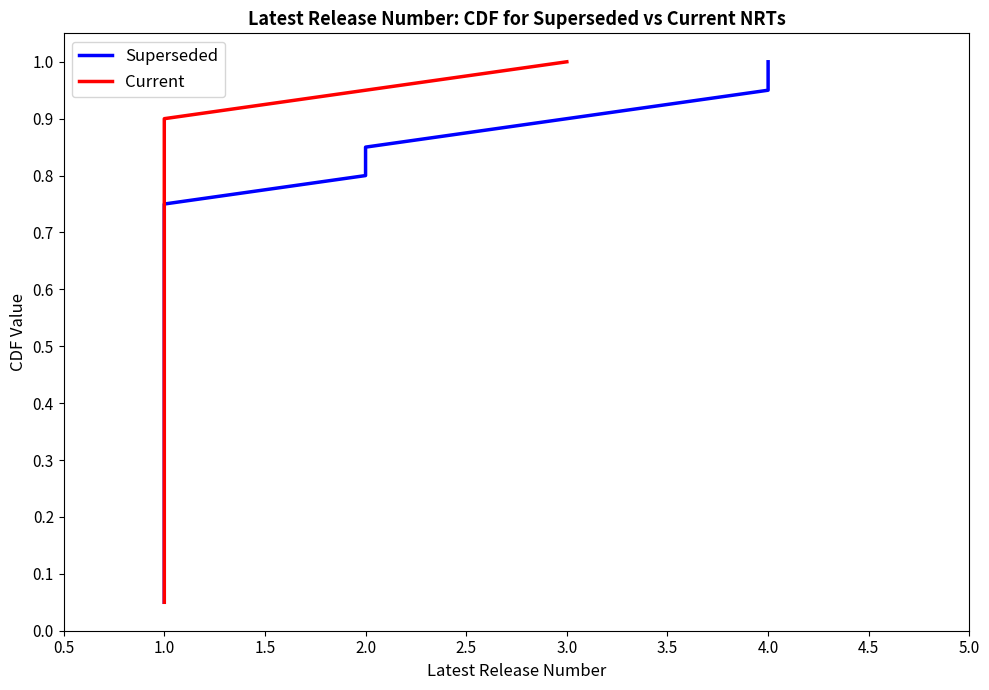

True or false: Current and Superseded cross at least once.

False